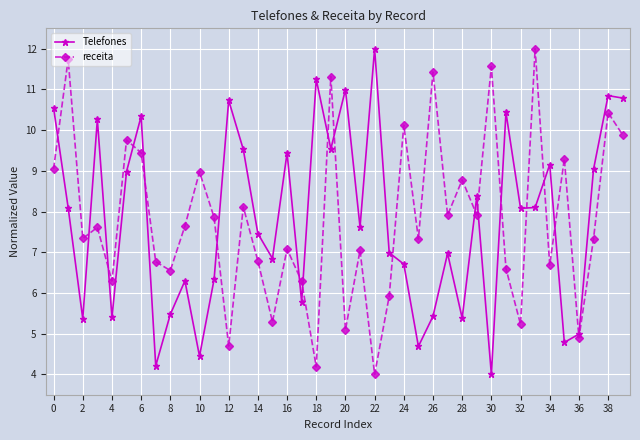

What is the highest value of the Telefones series?

12.0